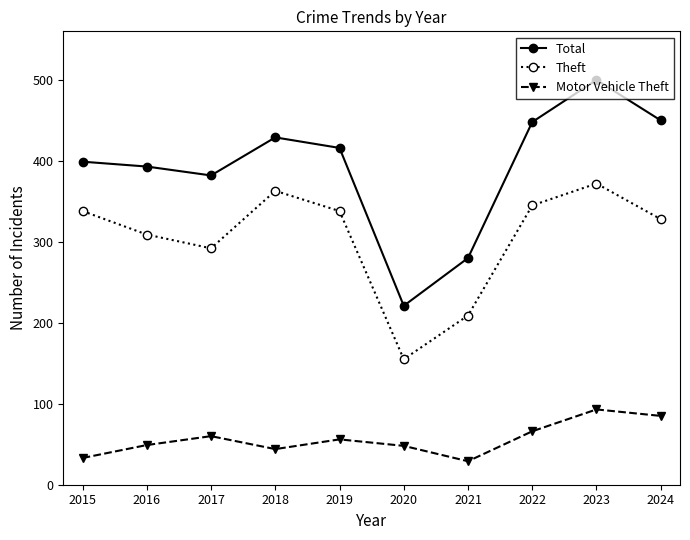

True or false: Theft and Total cross at least once.

False